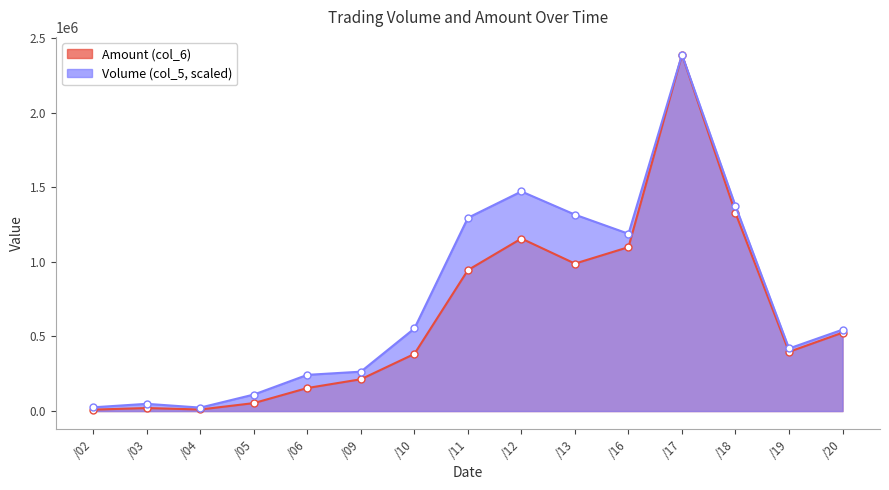

True or false: Volume (col_5) and Amount (col_6) cross at least once.

False